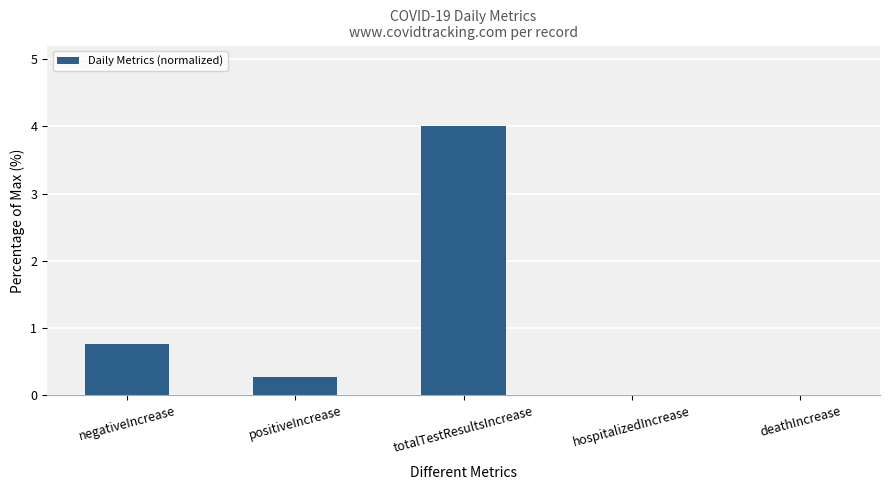

What is the change in value from negativeIncrease to positiveIncrease?

-0.5